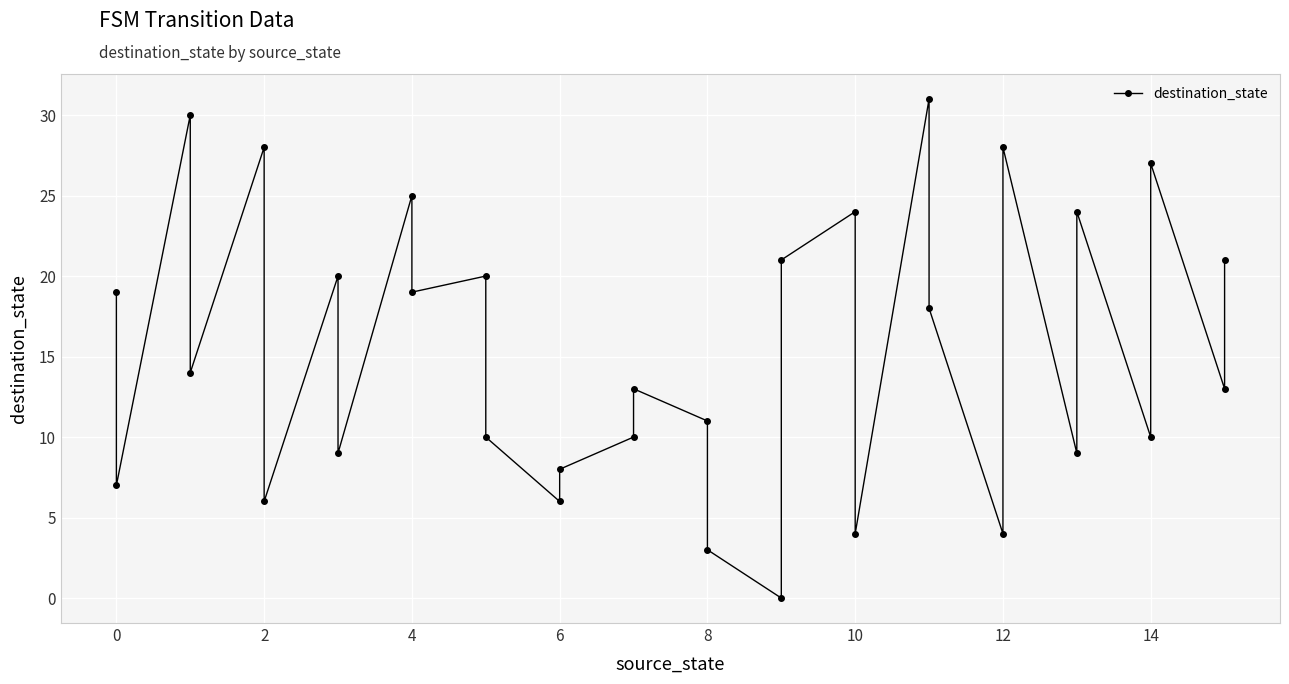

What is the value of the 24th point from the left?

18